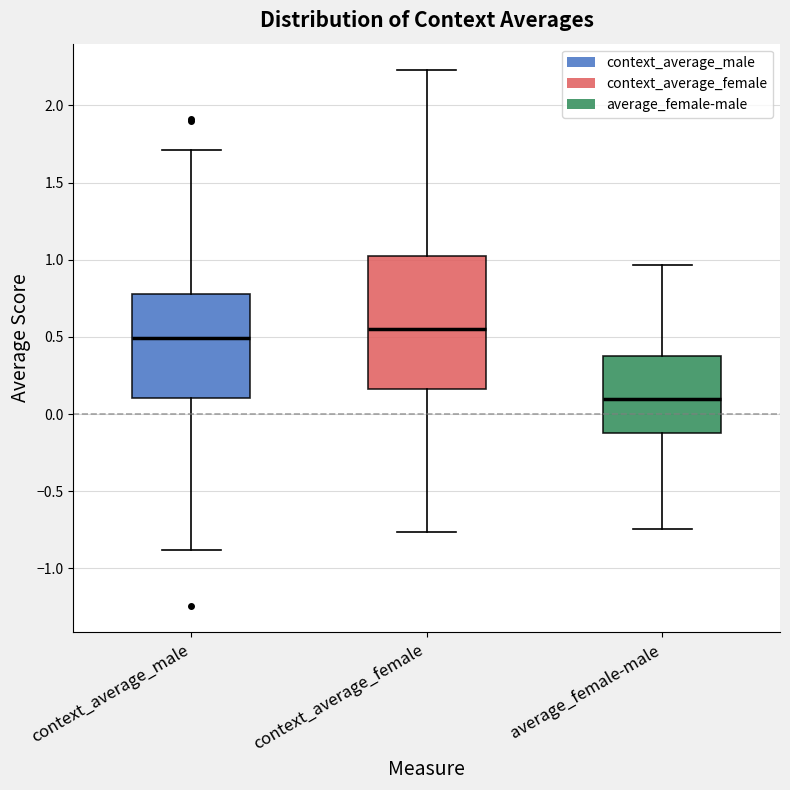

Where does the median line of the box for context_average_male sit on the y-axis? The values are not printed on the chart, so give them approximately, as read against the axis.

0.50